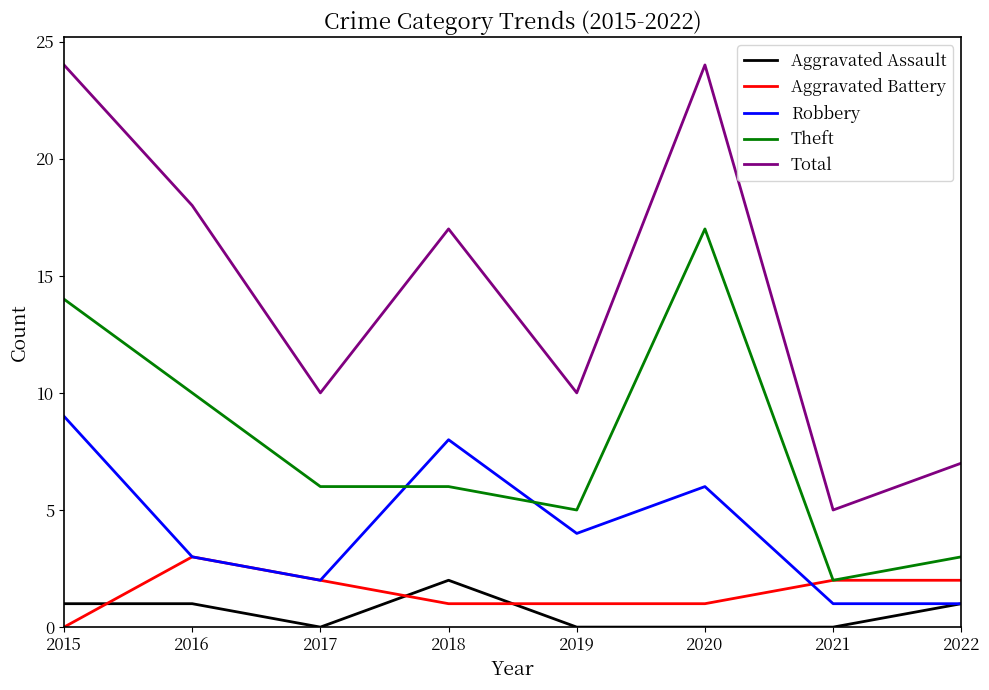

True or false: Theft and Aggravated Assault intersect in this chart.

False